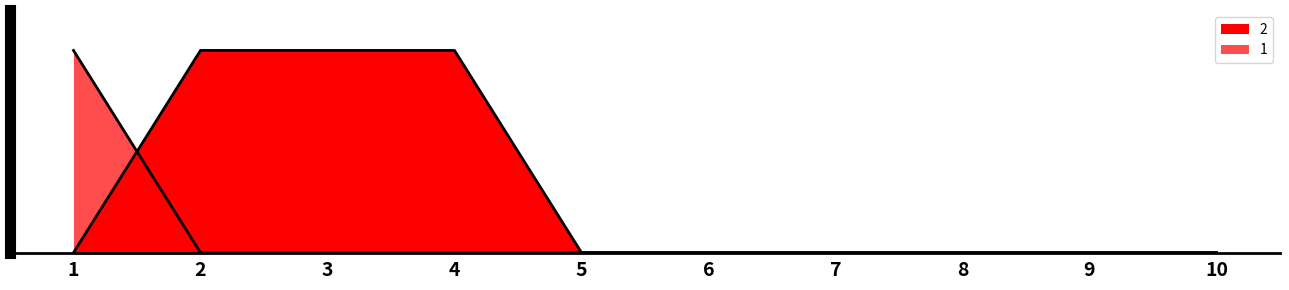

Reading left to right, transcribe all the data shown in this chart.

1: 1=1	2=0	3=0	4=0	5=0	6=0	7=0	8=0	9=0	10=0
2: 1=0	2=1	3=1	4=1	5=0	6=0	7=0	8=0	9=0	10=0